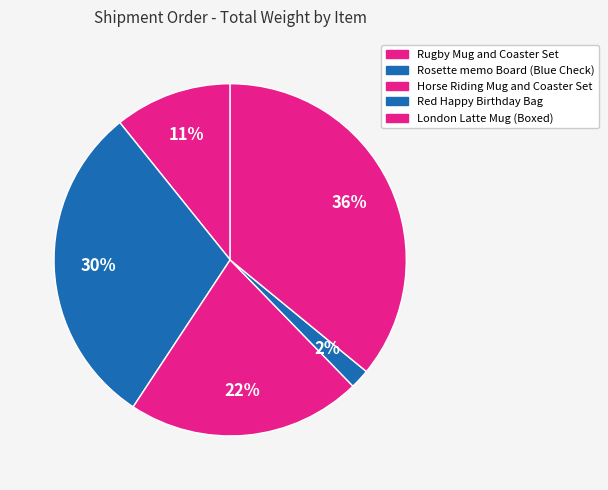

How many segments does this pie chart have?

5